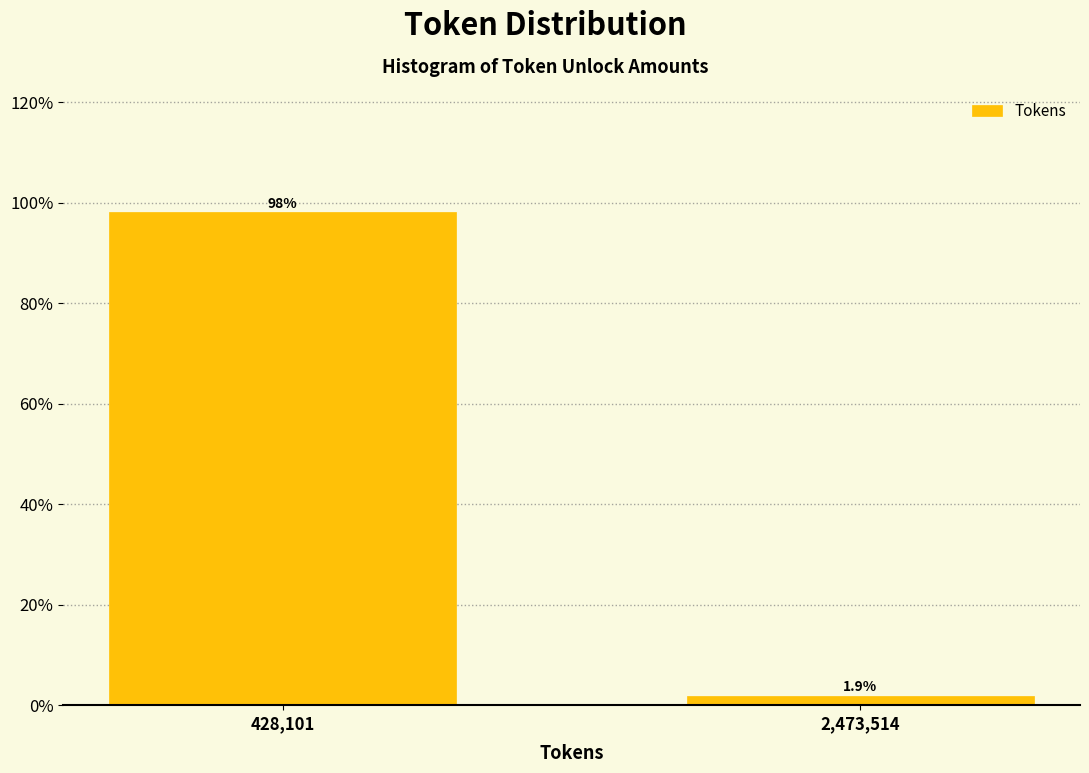

Reading left to right, extract all data points from this chart.

98.1	1.9